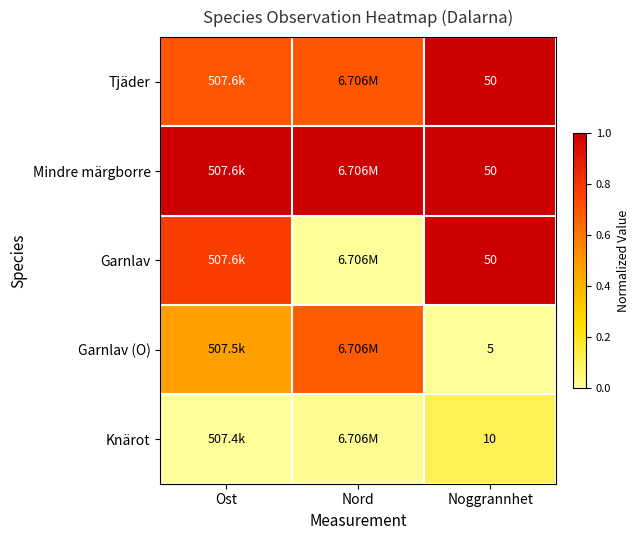

Is it true that Garnlav equals 1.0 at Noggrannhet?

True